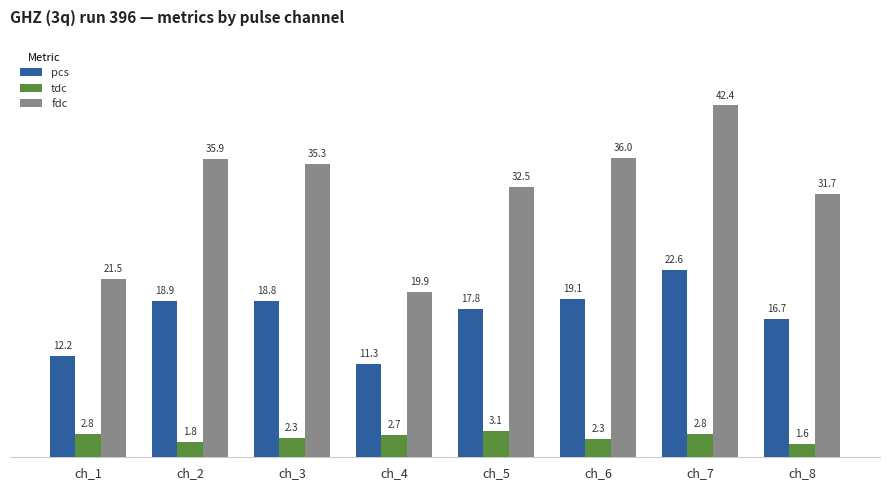

Between ch_5 and ch_8, which series saw the biggest shift?

tdc